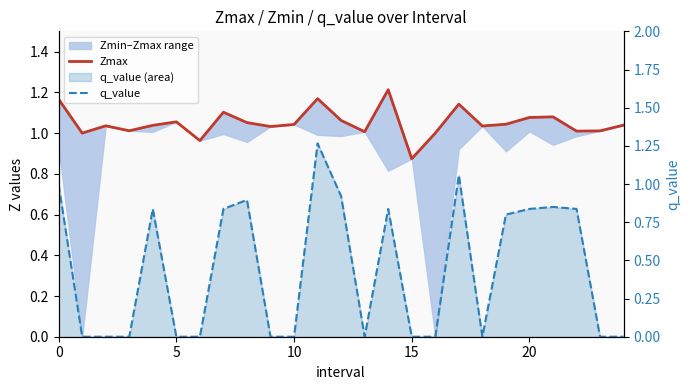

Which has a higher value, 11 or 8?

11